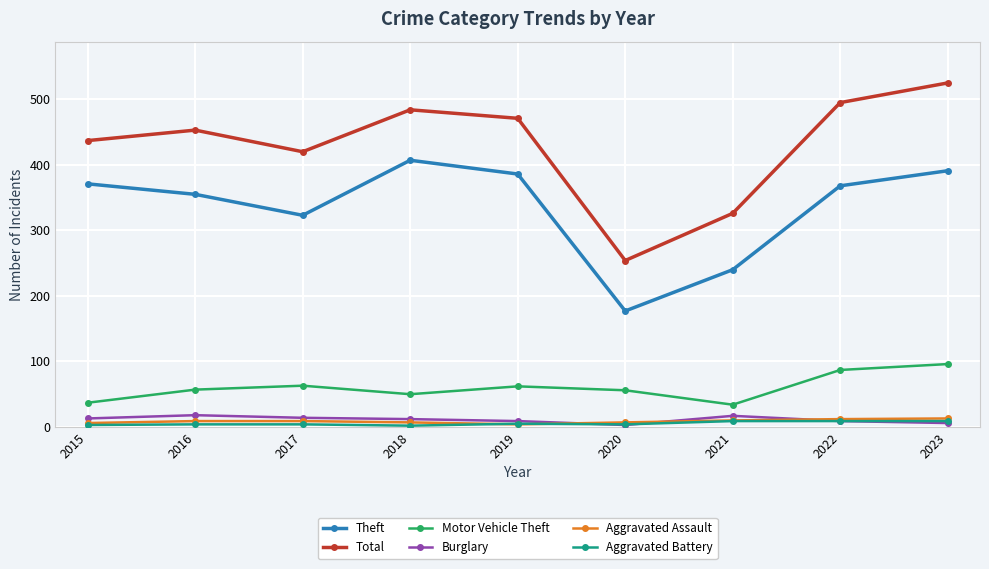

Count the number of categories in the chart.

9